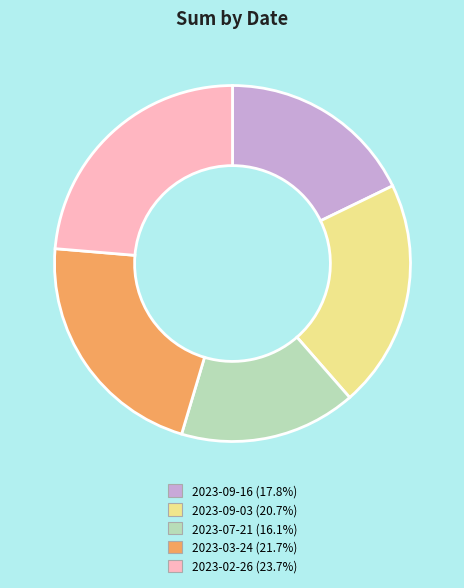

True or false: 2023-02-26 accounts for 9% of the total.

False